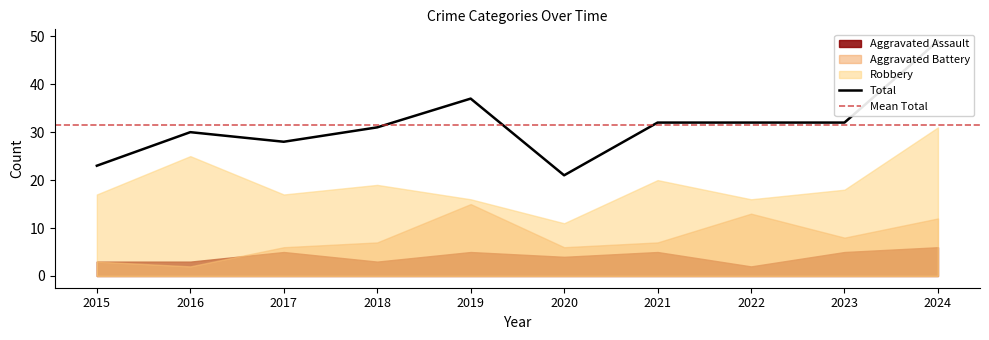

What is the difference between the maximum and second lowest values in the Robbery series?

15